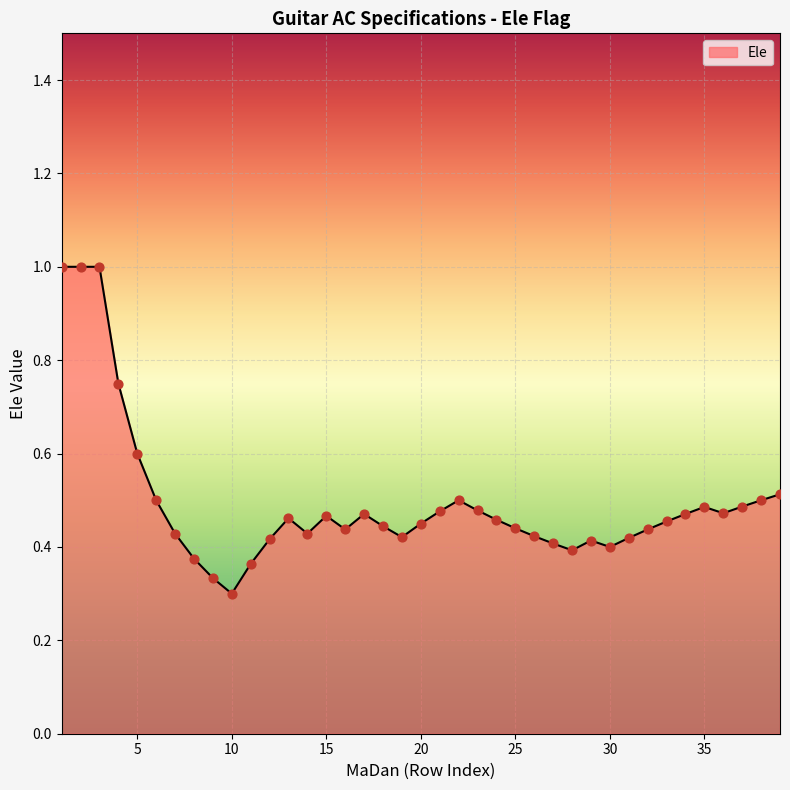

What is the greatest value displayed?

1.0